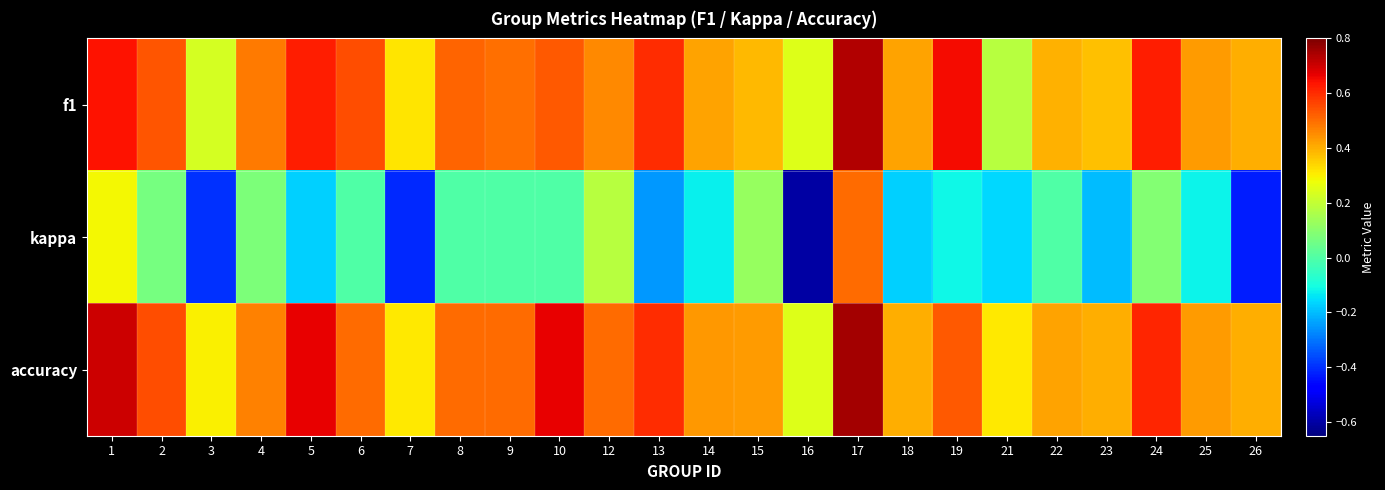

Between 16 and 5, which is larger?

5